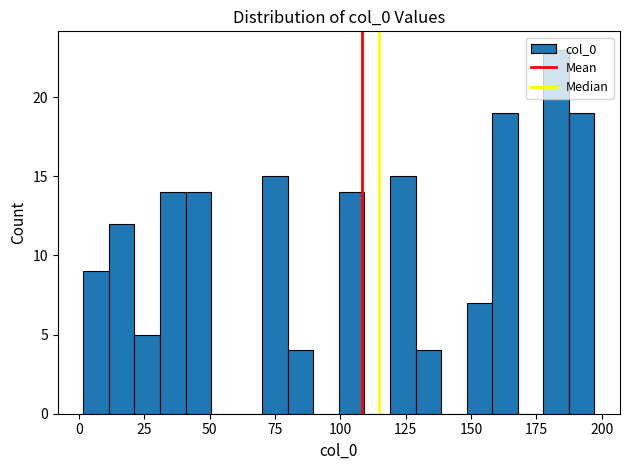

Around what value on the x-axis is the tallest bar? Give the approximate position of its centre, as read against the axis.

185